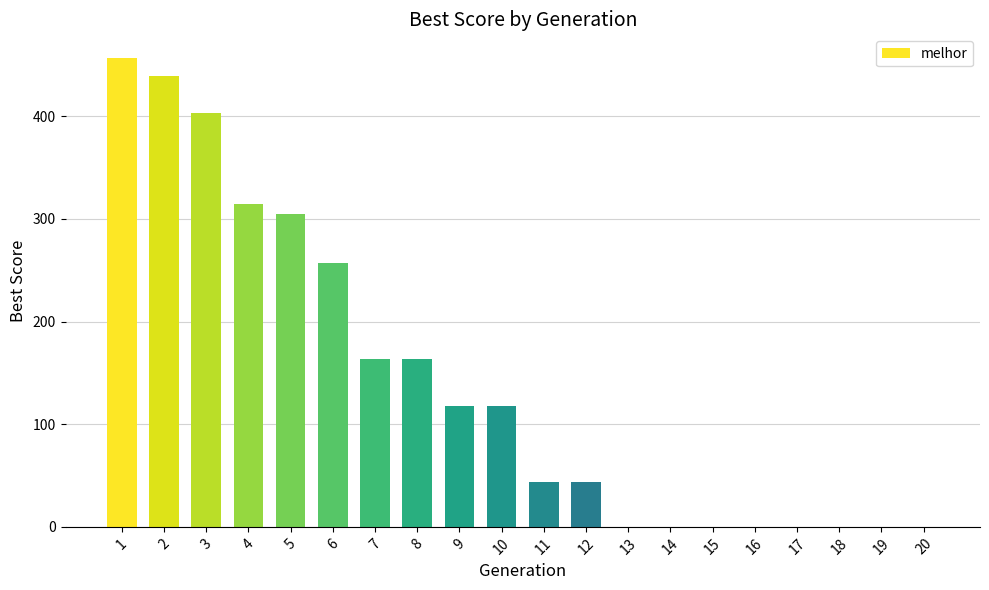

Is it true that the value at 20 is 190?

False